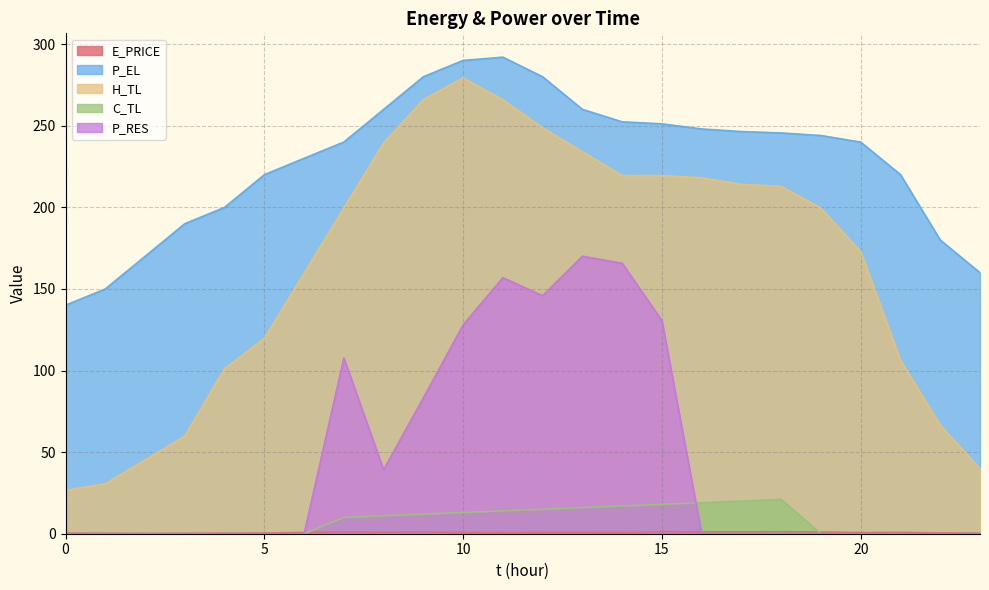

Is the value of H_TL at 12 greater than the value of E_PRICE at 13?

Yes